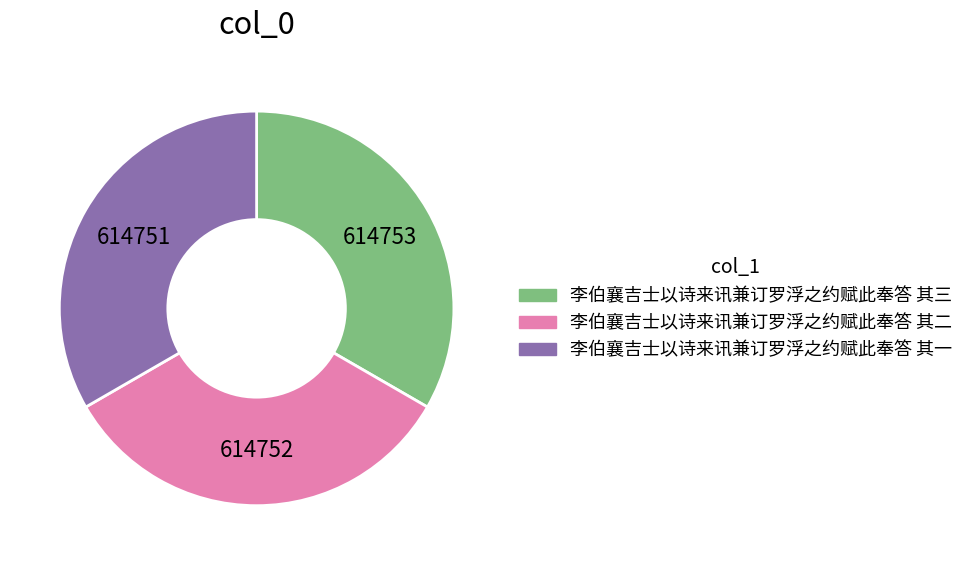

Approximately how many times larger is the value at 李伯襄吉士以诗来讯兼订罗浮之约赋此奉答 其三 compared to 李伯襄吉士以诗来讯兼订罗浮之约赋此奉答 其一?

1.0